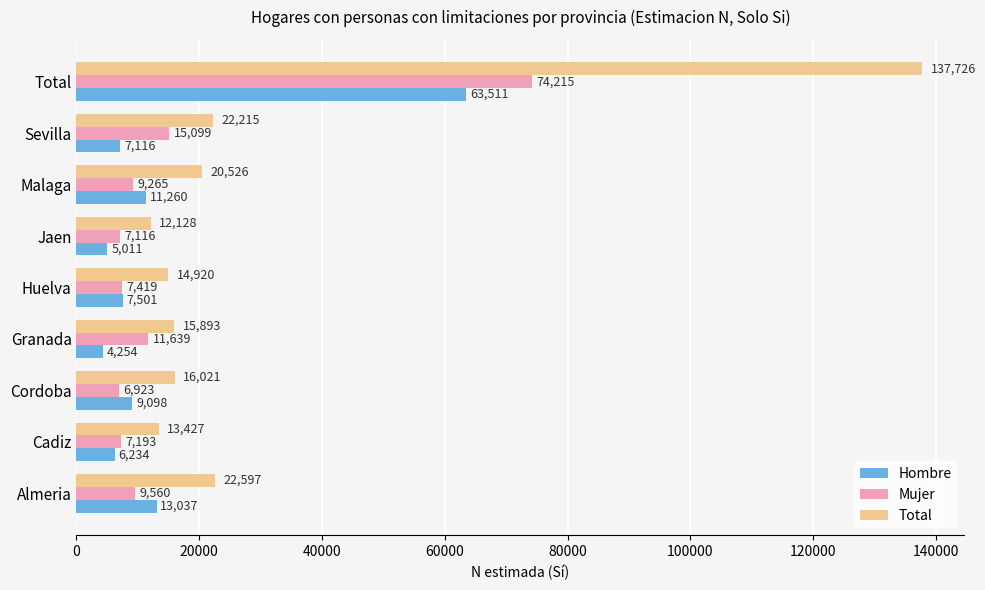

Which series has the largest total across all categories?

Total